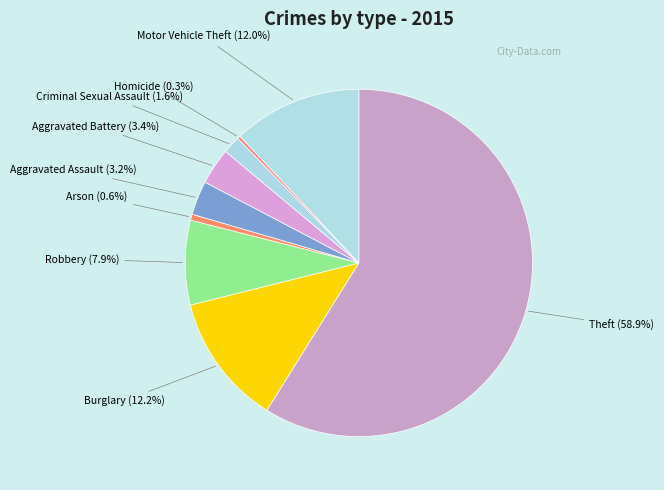

What is the largest slice in the pie chart?

Theft